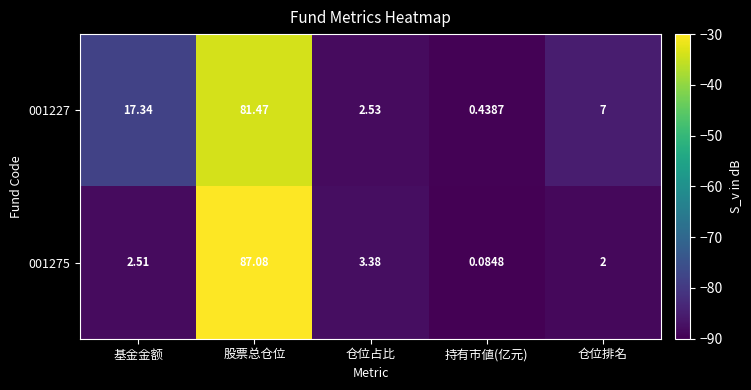

Rank the categories by 001227 value from lowest to highest.

持有市値(亿元), 仓位占比, 仓位排名, 基金金额, 股票总仓位